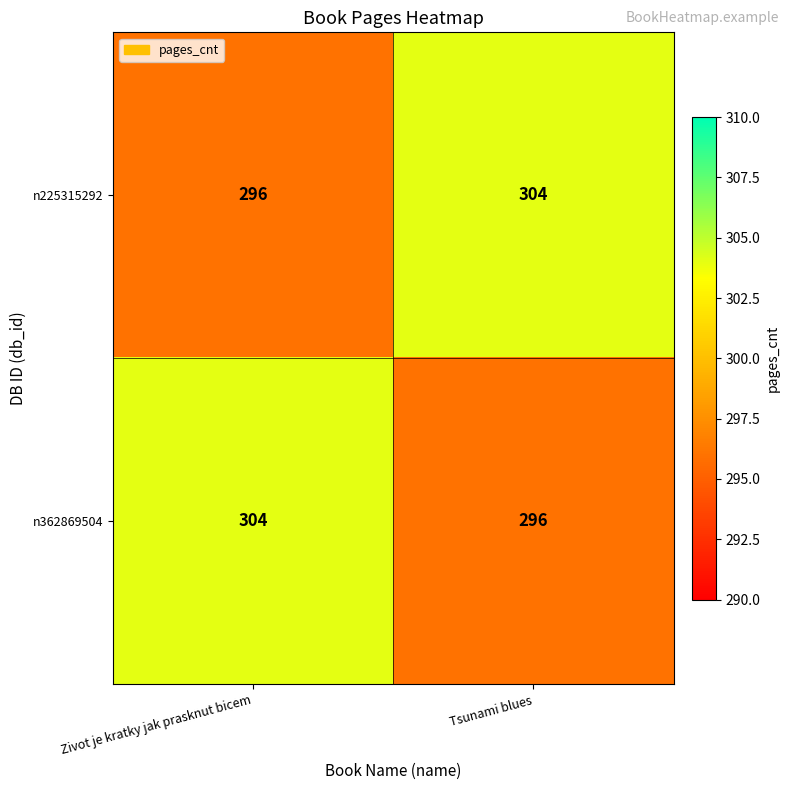

Reading left to right, extract all data points from this chart.

n225315292: Zivot je kratky jak prasknut bicem=296	Tsunami blues=304
n362869504: Zivot je kratky jak prasknut bicem=304	Tsunami blues=296